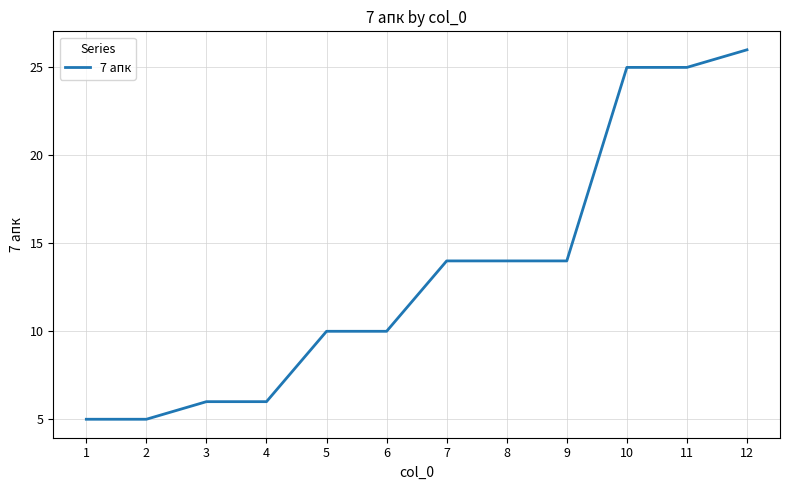

Is it true that the value at 6 is 17?

False